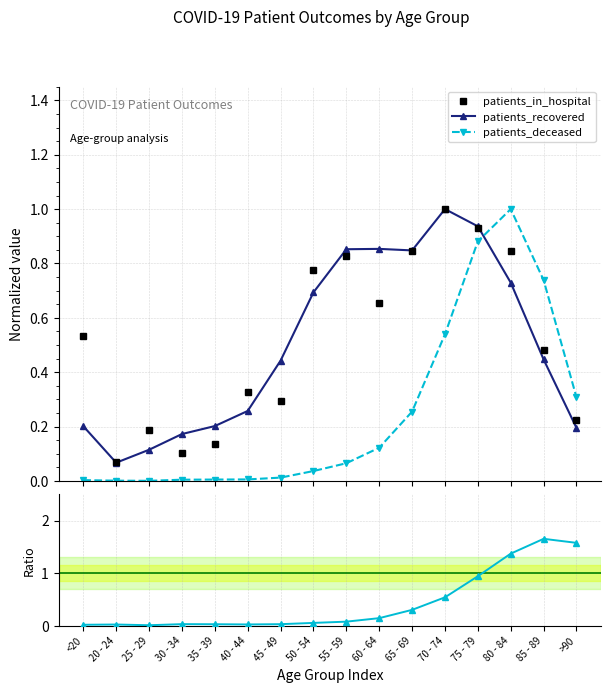

Which label corresponds to the largest value in the chart?

85 - 89